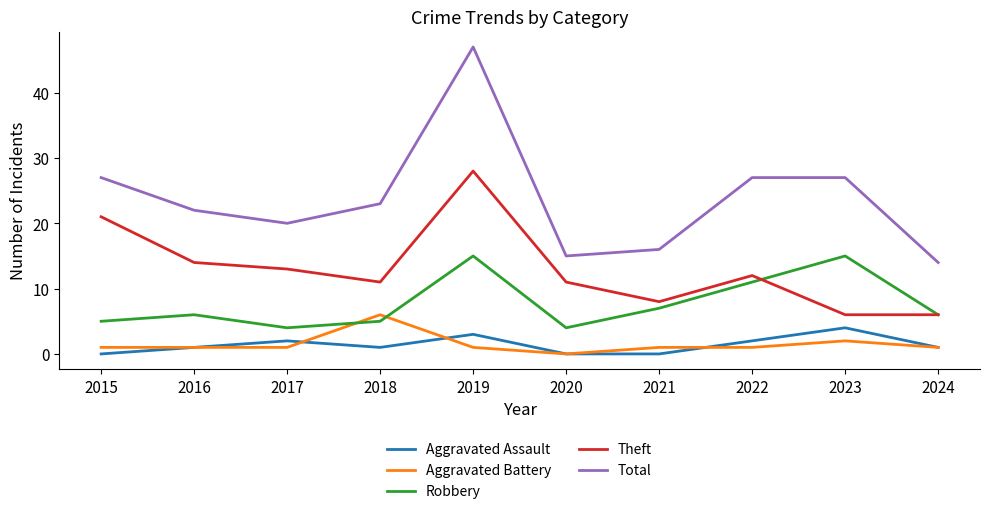

What is the average value of the Total series?

24